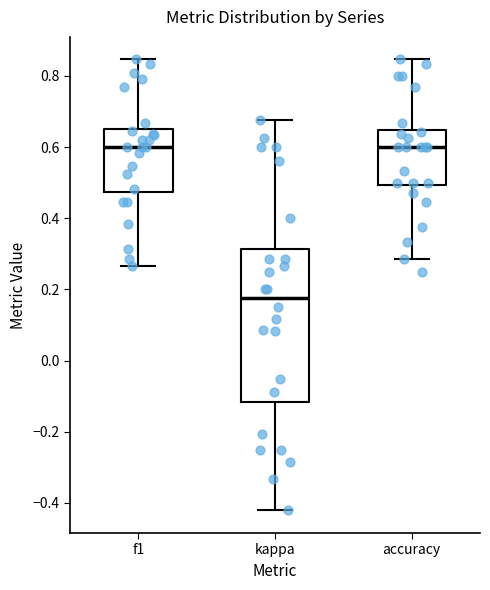

Reading left to right, read every box against the y-axis: the position of its median line, the range the box covers, and the ends of its whiskers. The values are not printed on the chart, so give them approximately, as read against the axis.

f1: median 0.60, box 0.48 to 0.66, whiskers 0.26 to 0.84
kappa: median 0.18, box -0.12 to 0.32, whiskers -0.42 to 0.68
accuracy: median 0.60, box 0.50 to 0.64, whiskers 0.28 to 0.84